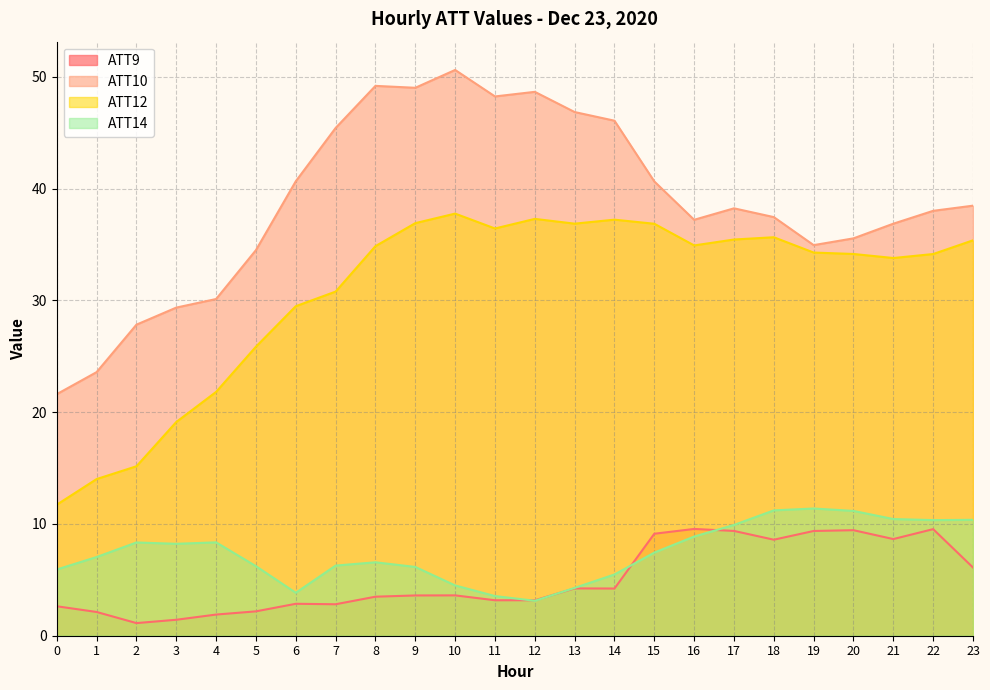

What is the minimum value for ATT9?

1.1